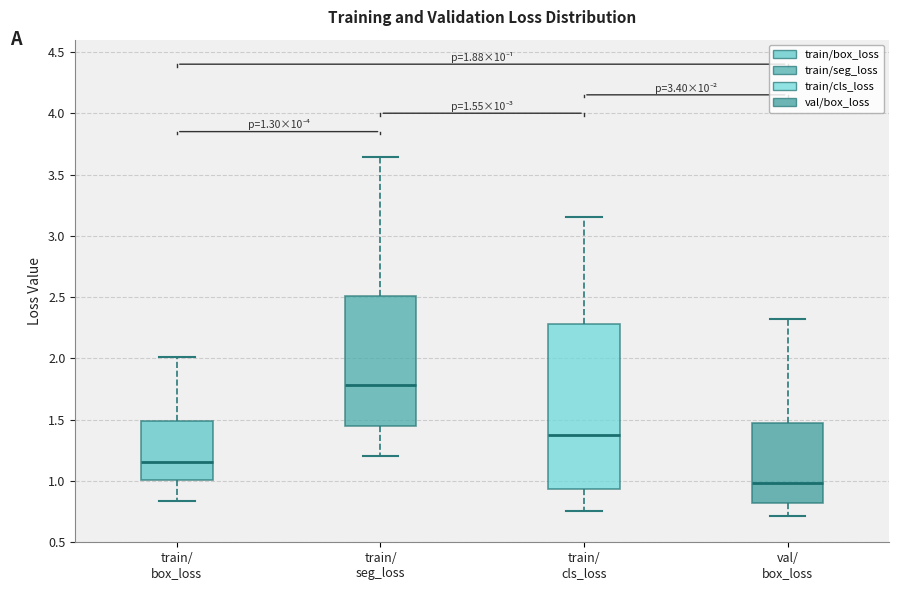

Which box has the highest median line?

train/ seg_loss